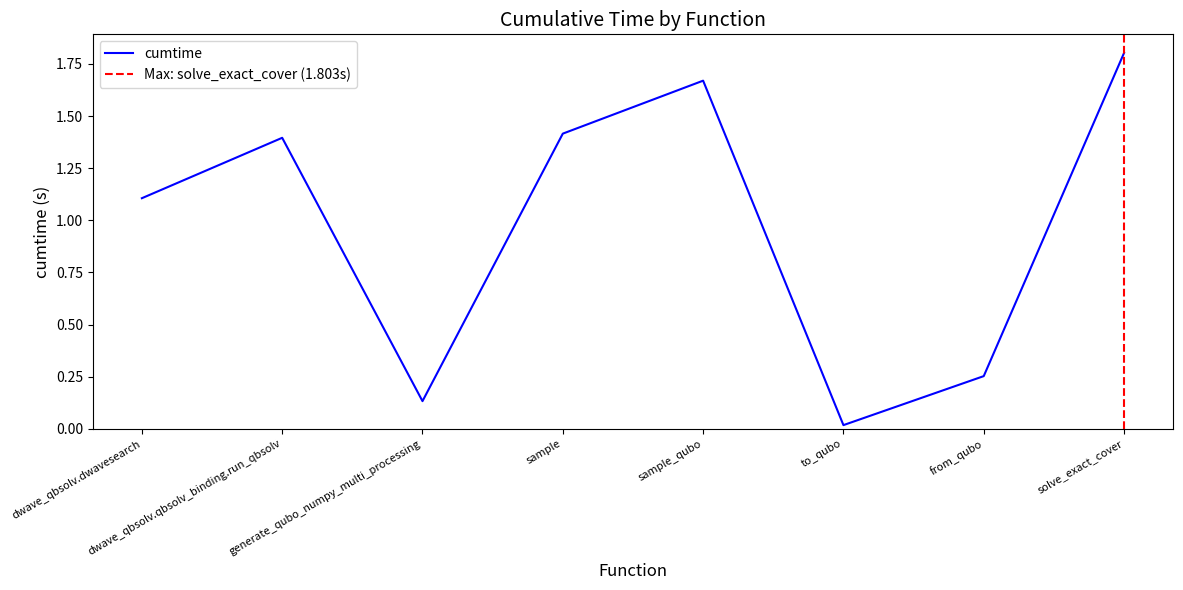

What is the approximate value at solve_exact_cover?

1.8